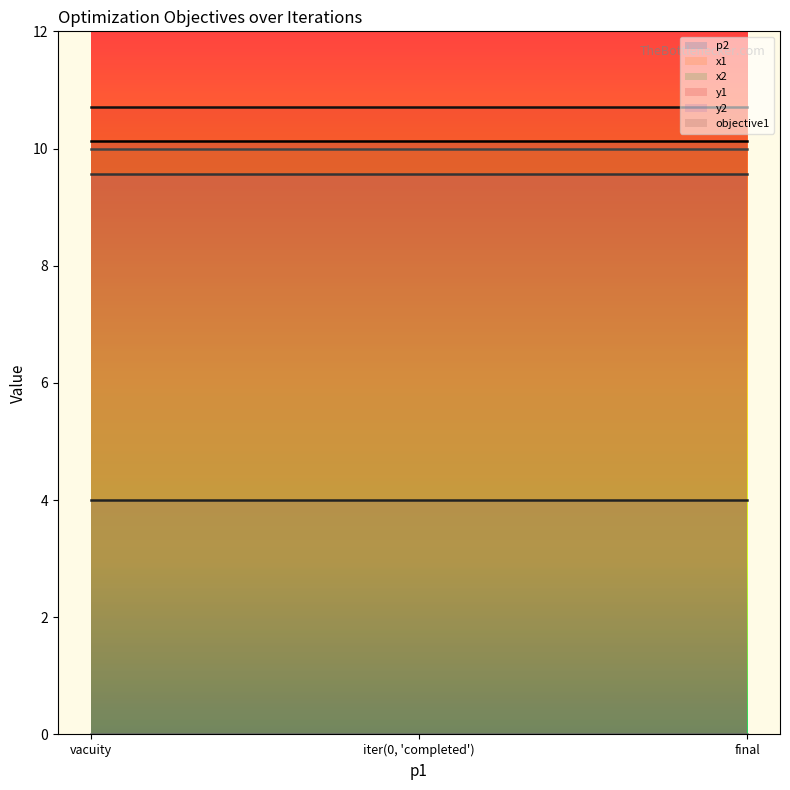

At which label is y1 closest to 10?

vacuity